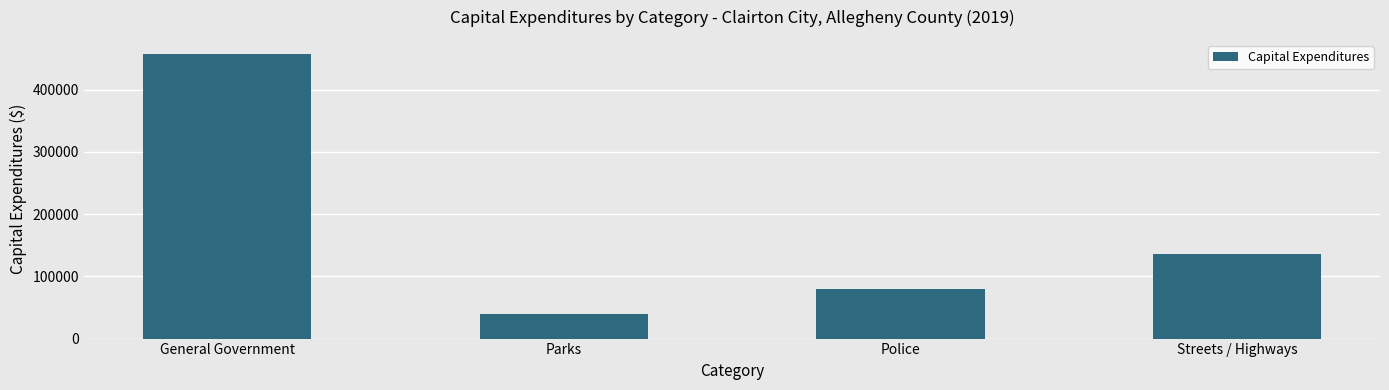

Reading left to right, extract all data points from this chart.

457113	40016	79502	136428